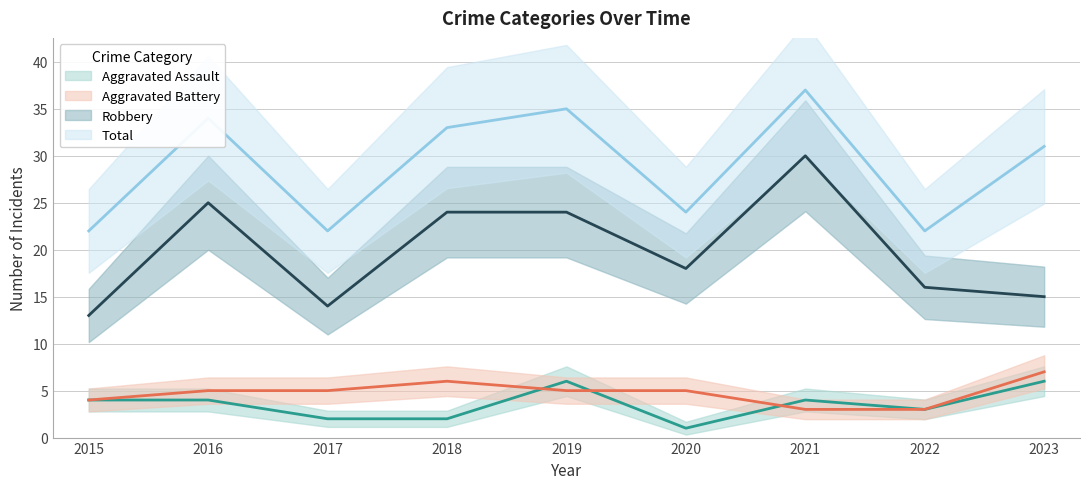

At 2018, list the series in order from smallest to largest.

Aggravated Assault, Aggravated Battery, Robbery, Total